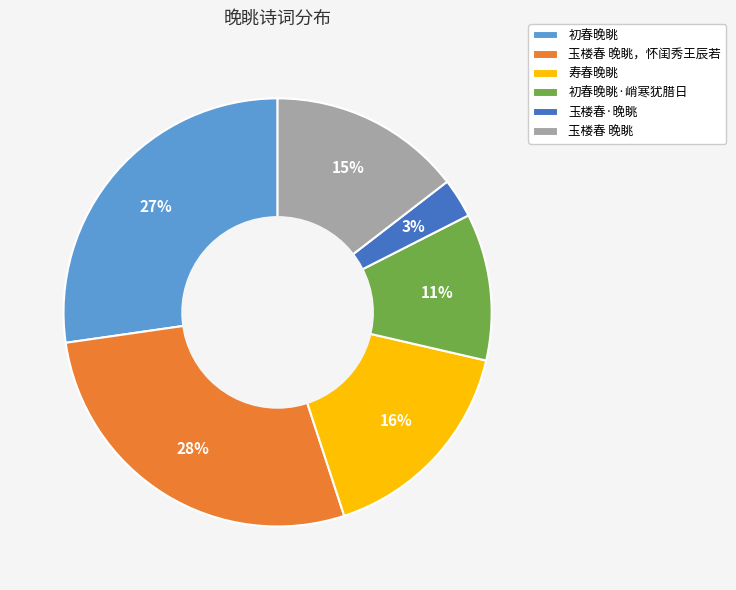

To the nearest percent, what is the combined percentage of 玉楼春 晚眺 and 寿春晚眺?

31%